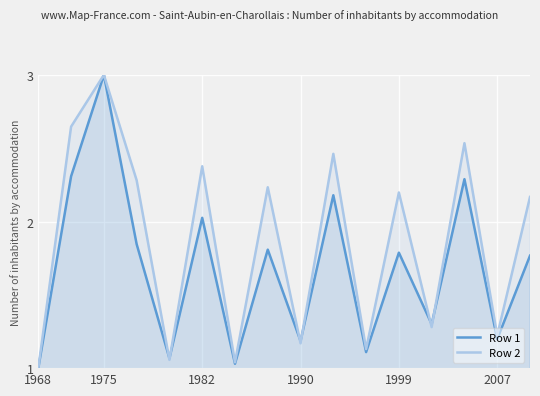

Does the chart display data point markers on the line(s)?

No